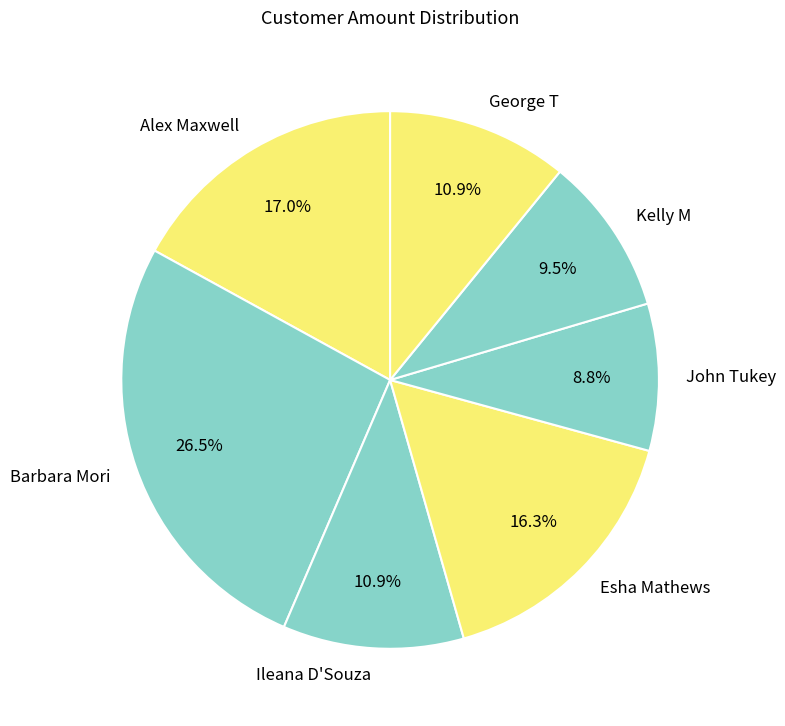

To the nearest percent, what is the average slice percentage?

14%